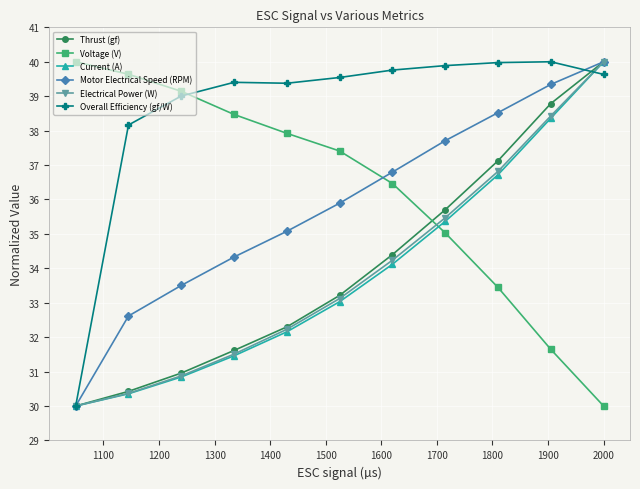

Which series has the largest total across all categories?

Overall Efficiency (gf/W)